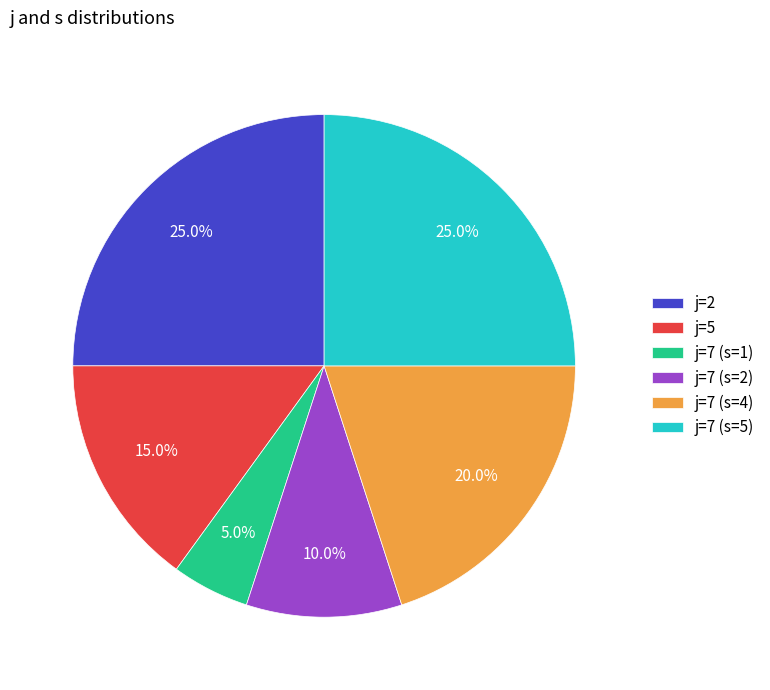

To the nearest percent, what is the average slice percentage?

17%